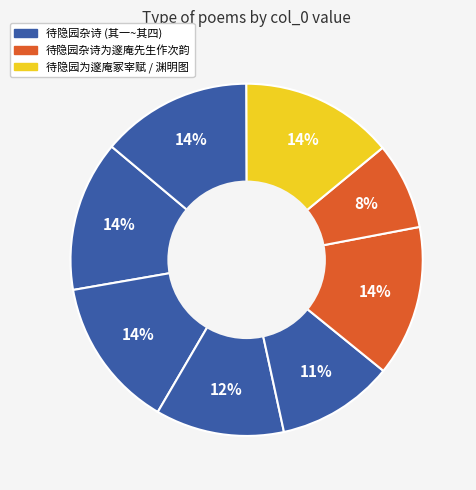

To the nearest percent, what is the average slice percentage?

12%